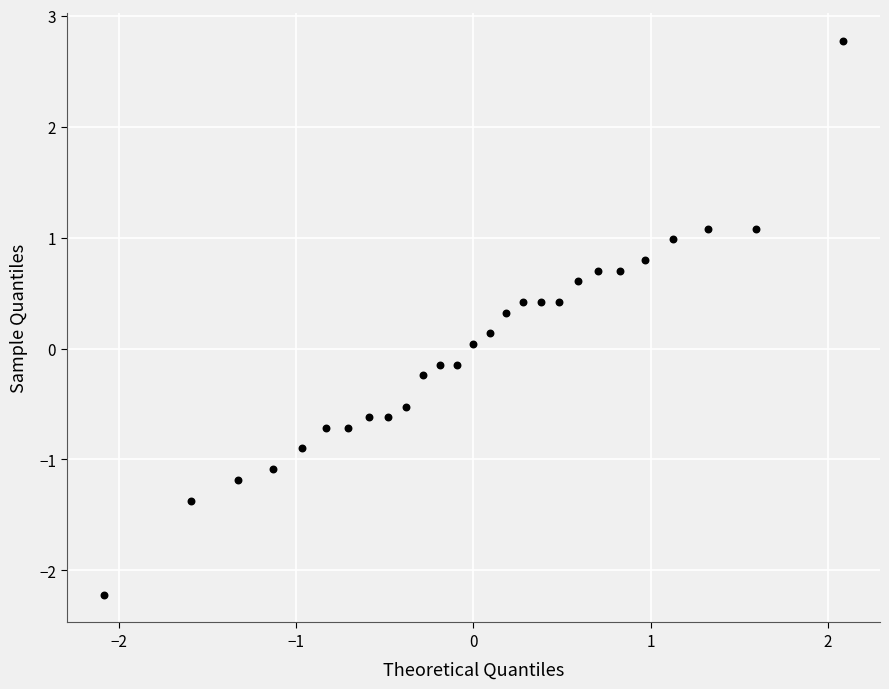

What is the range of Y values (max minus min)?

5.0